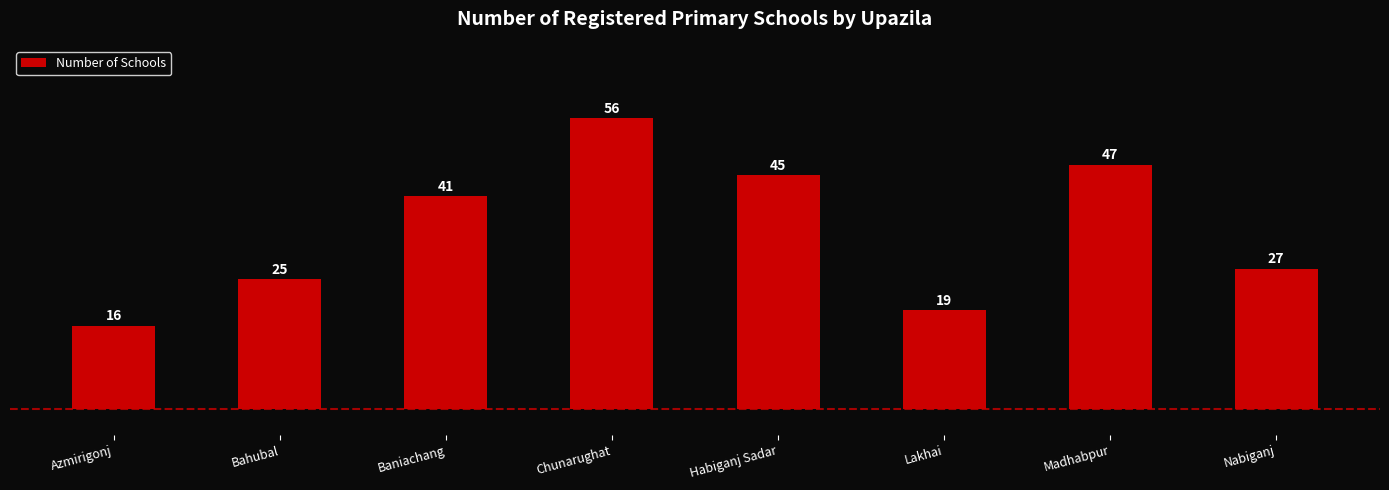

Between Bahubal and Lakhai, which is larger?

Bahubal